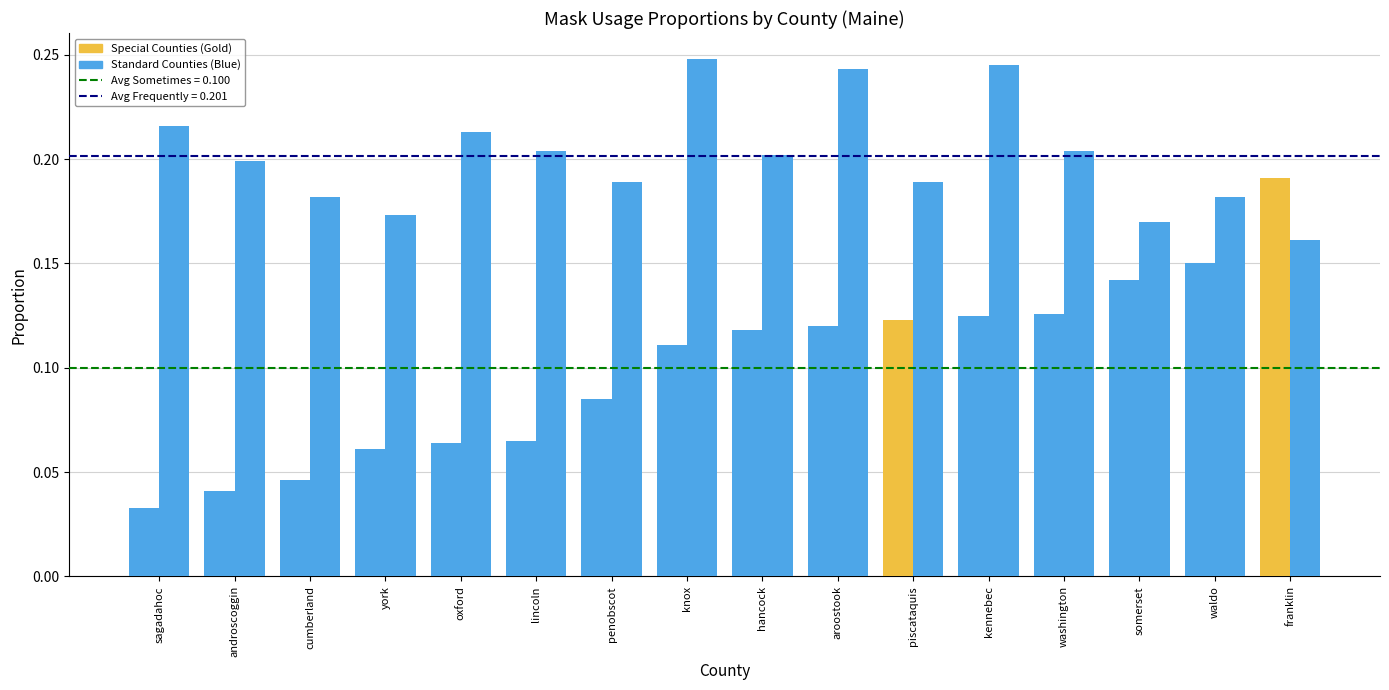

How many bars are there in total?

32